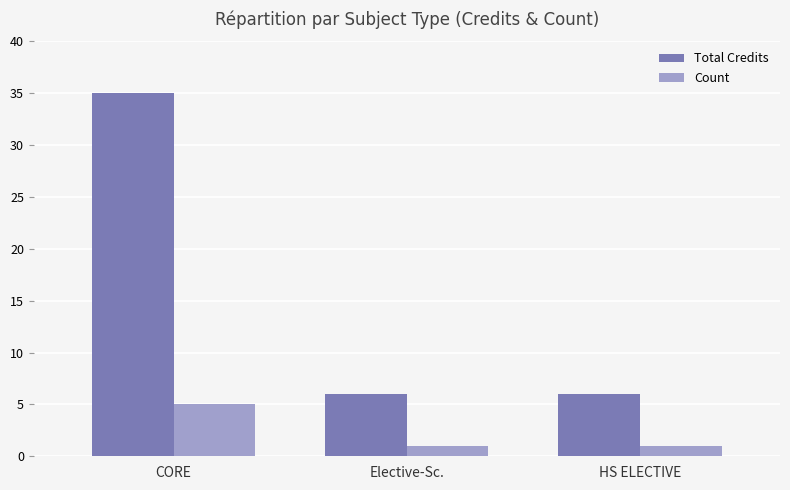

How many series are shown in this chart?

2